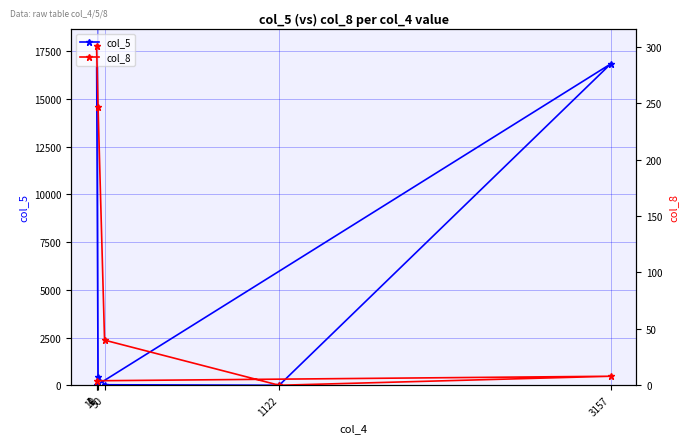

Is the value of col_8 at 1 greater than the value of col_5 at 1?

No